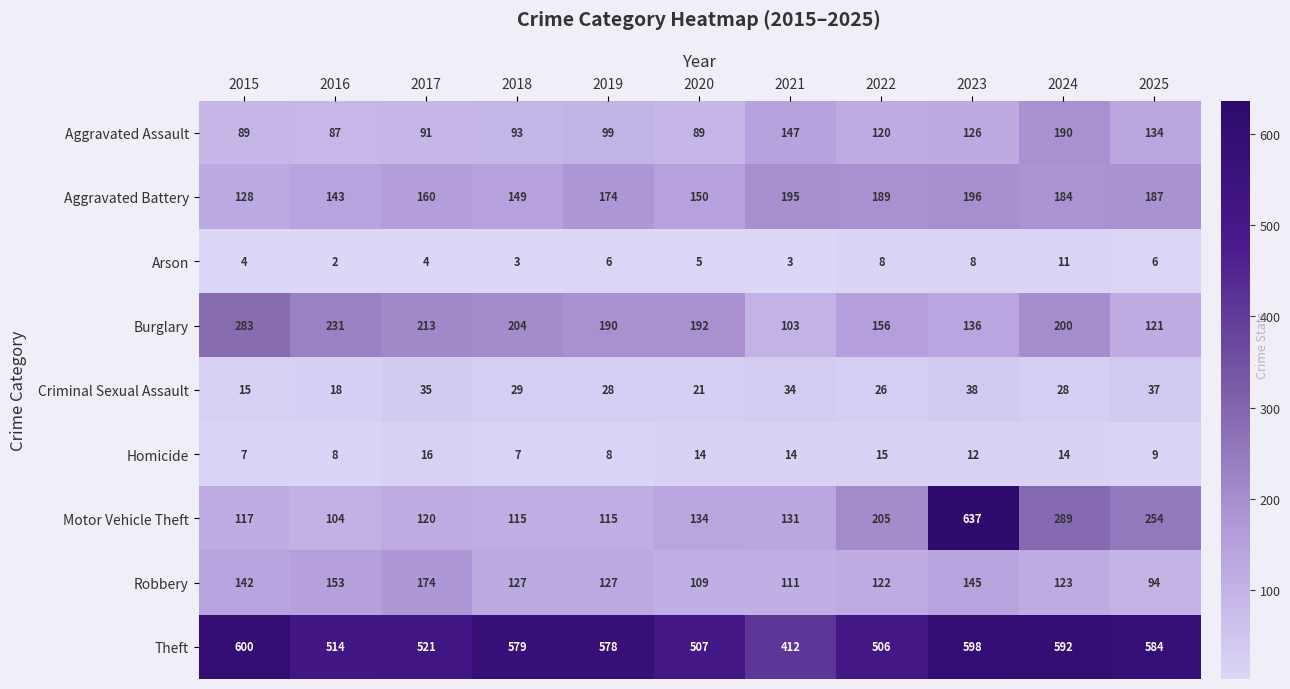

Which series has the largest total across all categories?

Theft